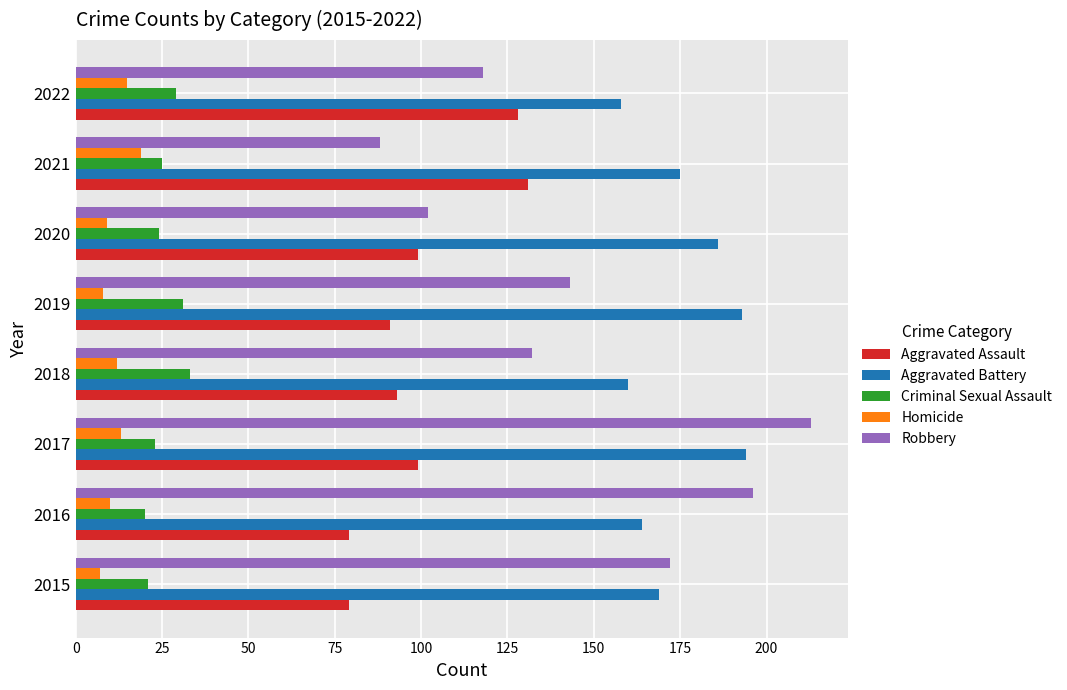

What is the highest value of the Criminal Sexual Assault series?

33